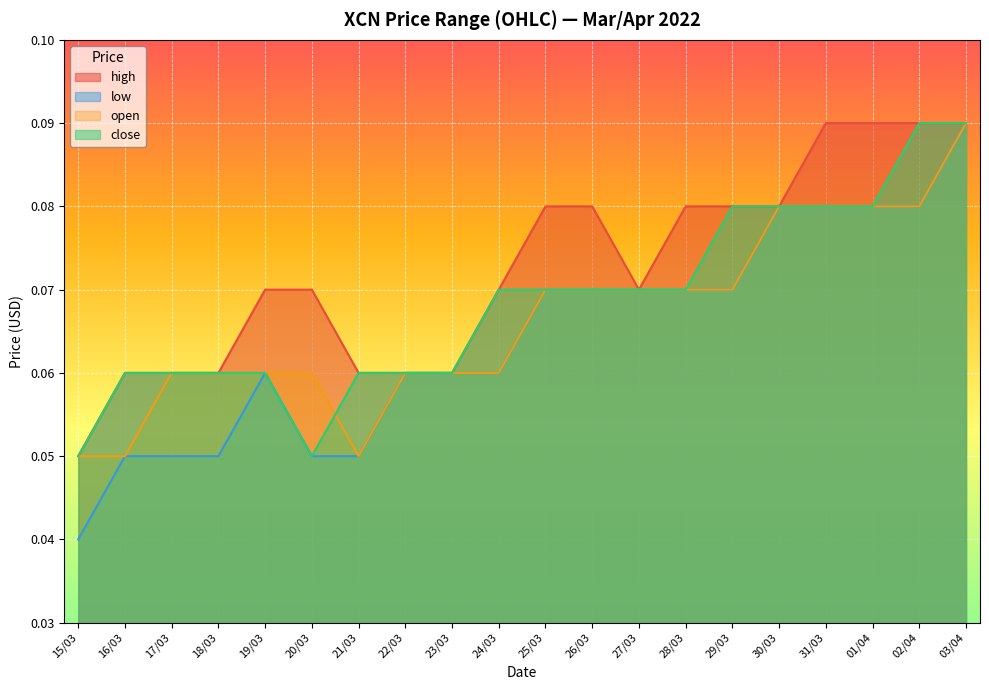

True or false: high and open intersect in this chart.

False